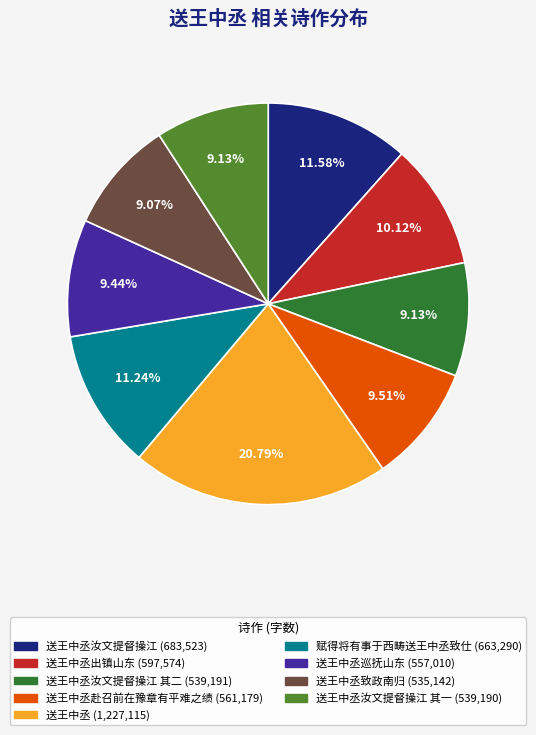

Does any single category account for the majority?

No